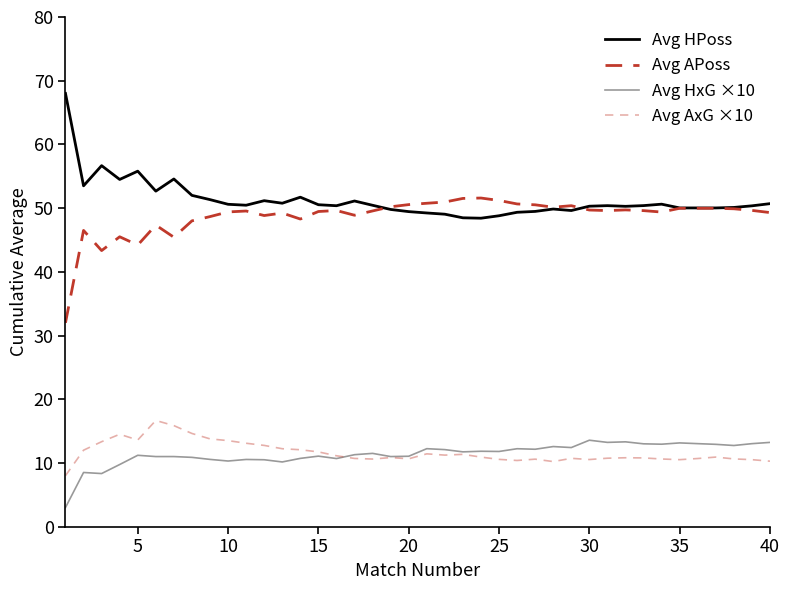

Which series has the largest total across all categories?

Avg HPoss